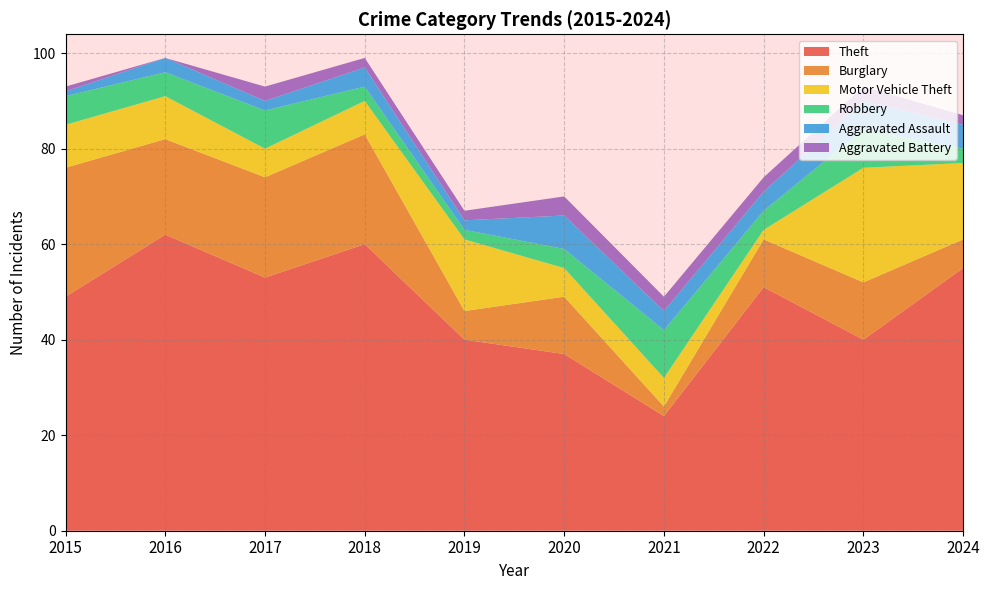

Reading right to left, list all the values displayed in this chart.

Theft: 2024=55	2023=40	2022=51	2021=24	2020=37	2019=40	2018=60	2017=53	2016=62	2015=49
Burglary: 2024=6	2023=12	2022=10	2021=2	2020=12	2019=6	2018=23	2017=21	2016=20	2015=27
Motor Vehicle Theft: 2024=16	2023=24	2022=2	2021=6	2020=6	2019=15	2018=7	2017=6	2016=9	2015=9
Robbery: 2024=3	2023=8	2022=4	2021=10	2020=4	2019=2	2018=3	2017=8	2016=5	2015=6
Aggravated Assault: 2024=5	2023=6	2022=4	2021=4	2020=7	2019=2	2018=4	2017=2	2016=3	2015=1
Aggravated Battery: 2024=2	2023=3	2022=3	2021=3	2020=4	2019=2	2018=2	2017=3	2016=0	2015=1